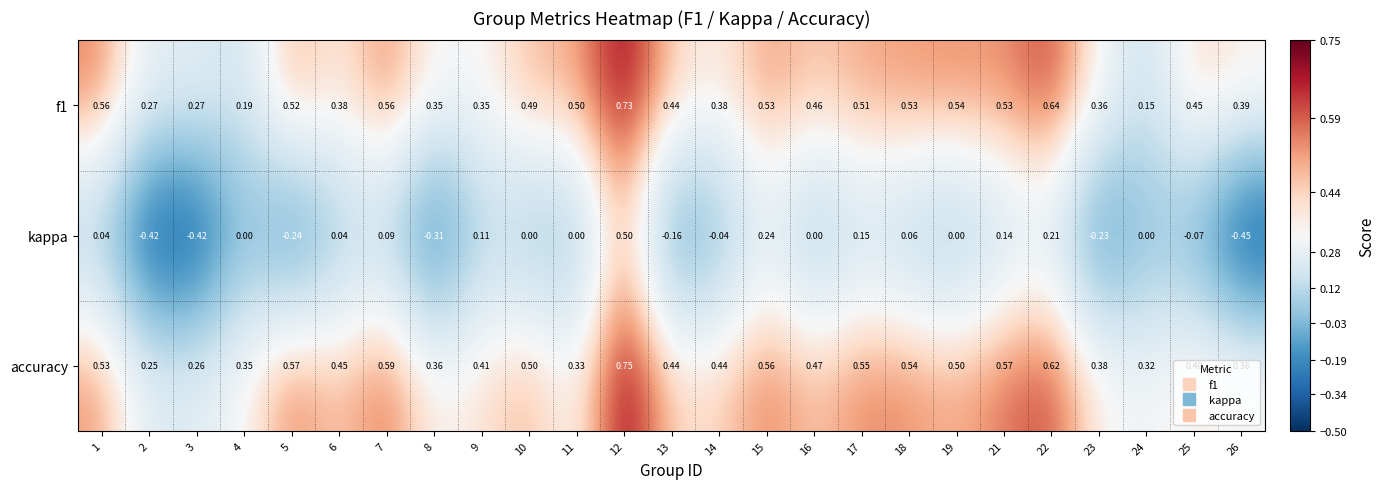

Between 3 and 21, which series saw the biggest shift?

kappa